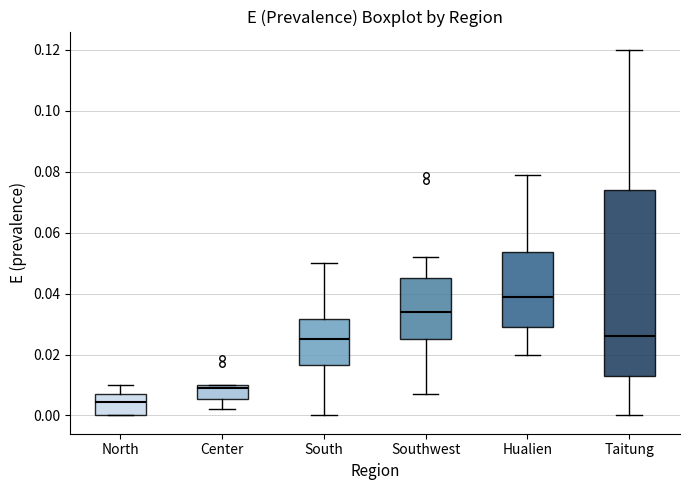

Comparing the boxes themselves (not the whiskers), which one is the tallest?

Taitung